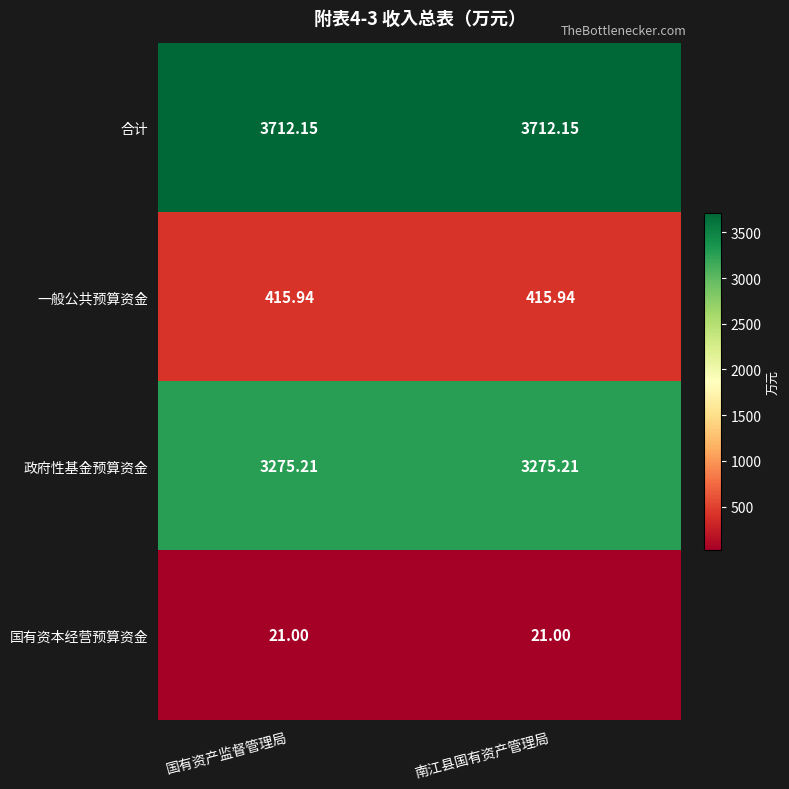

Which series has the largest total across all categories?

合计